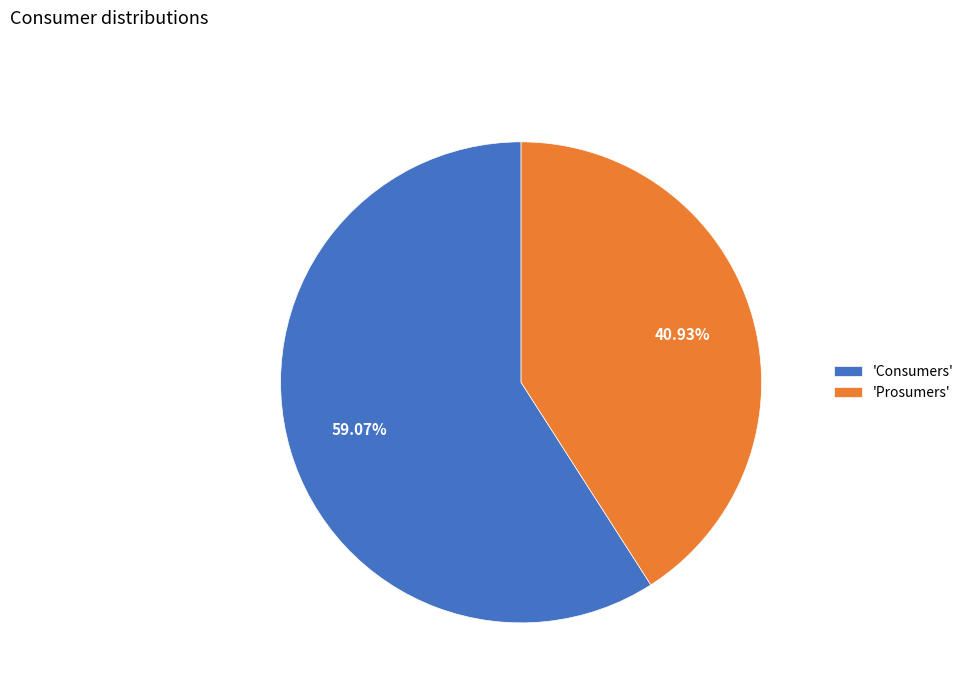

Count the number of slices in the pie.

2